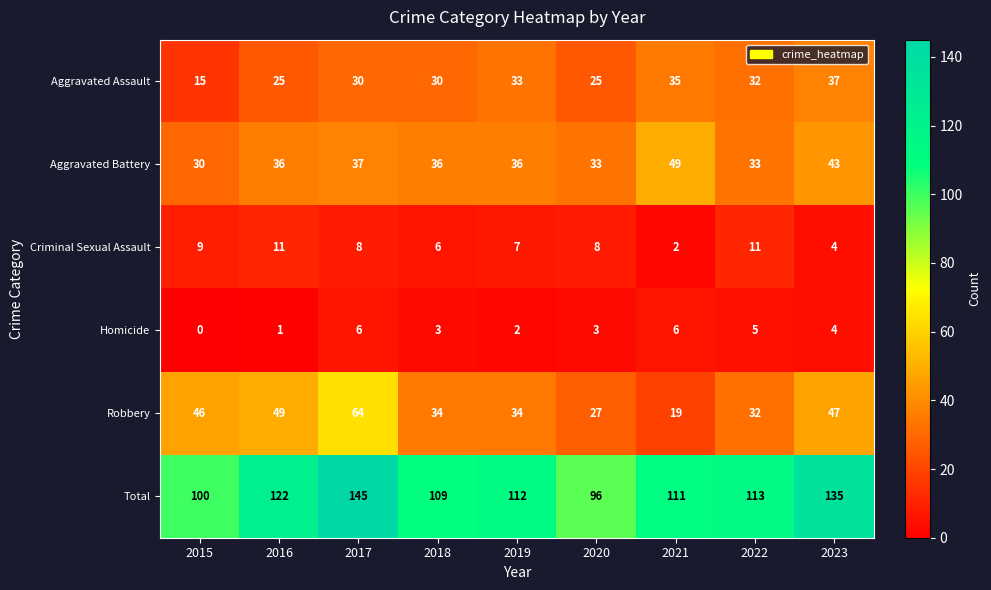

What is the difference between the highest and lowest values at 2016?

121